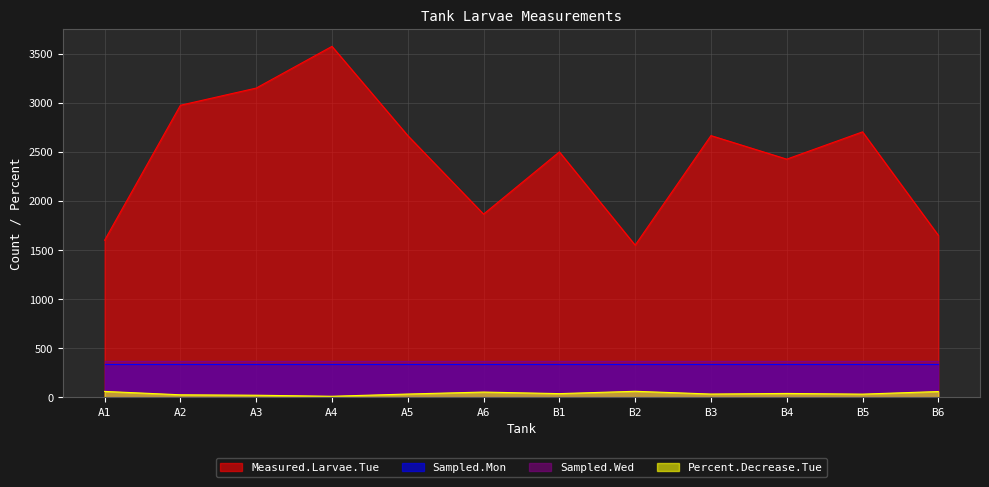

What is the total value across all series at A3?

3877.0